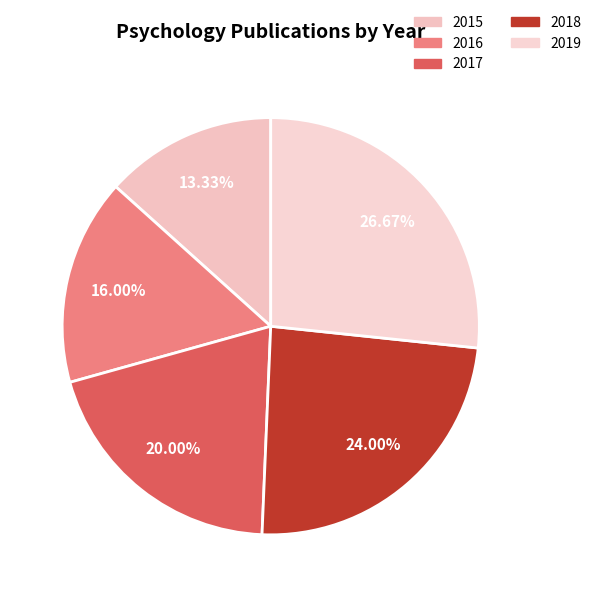

What is the ratio of the value at 2016 to the value at 2018?

0.7